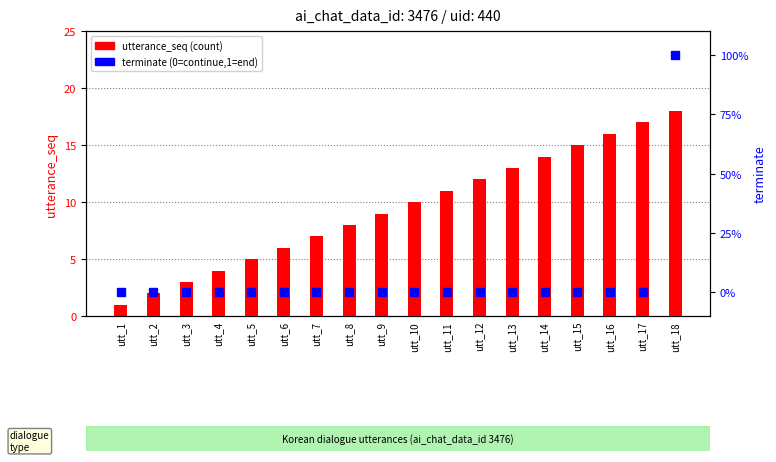

List the series in order of their peak value, highest first.

terminate (0/1), utterance_seq